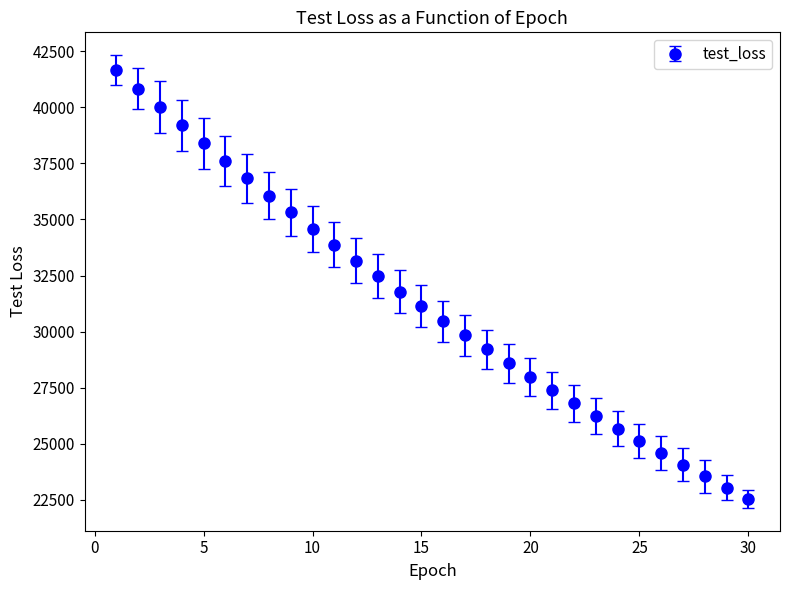

What is the smallest value displayed?

22547.8